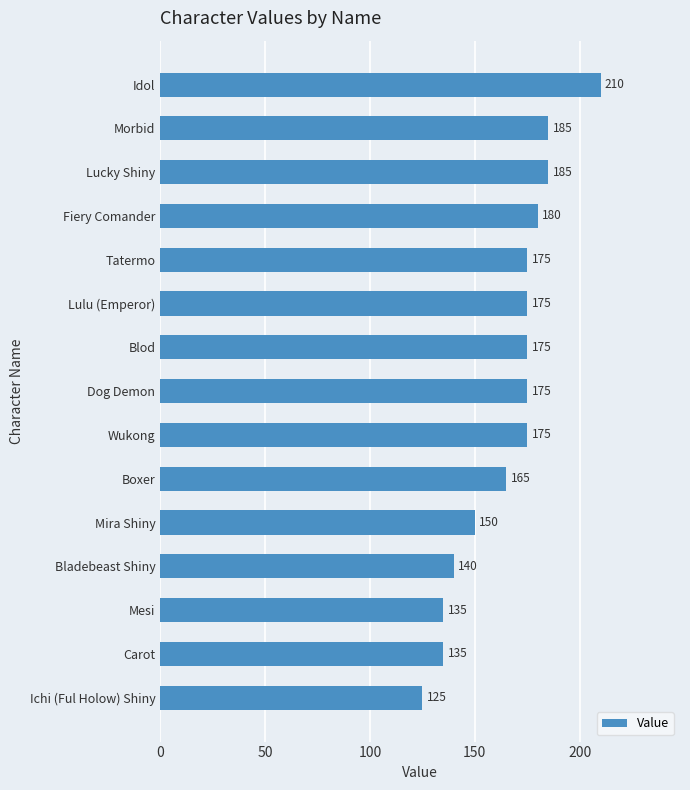

Count the number of data series in this chart.

1